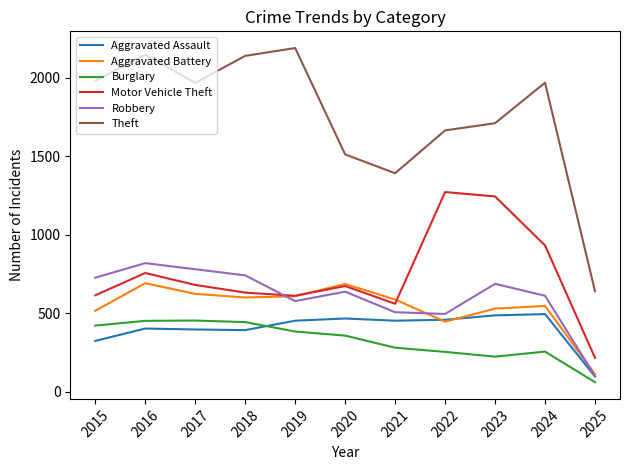

What is the minimum value shown in the chart?

60